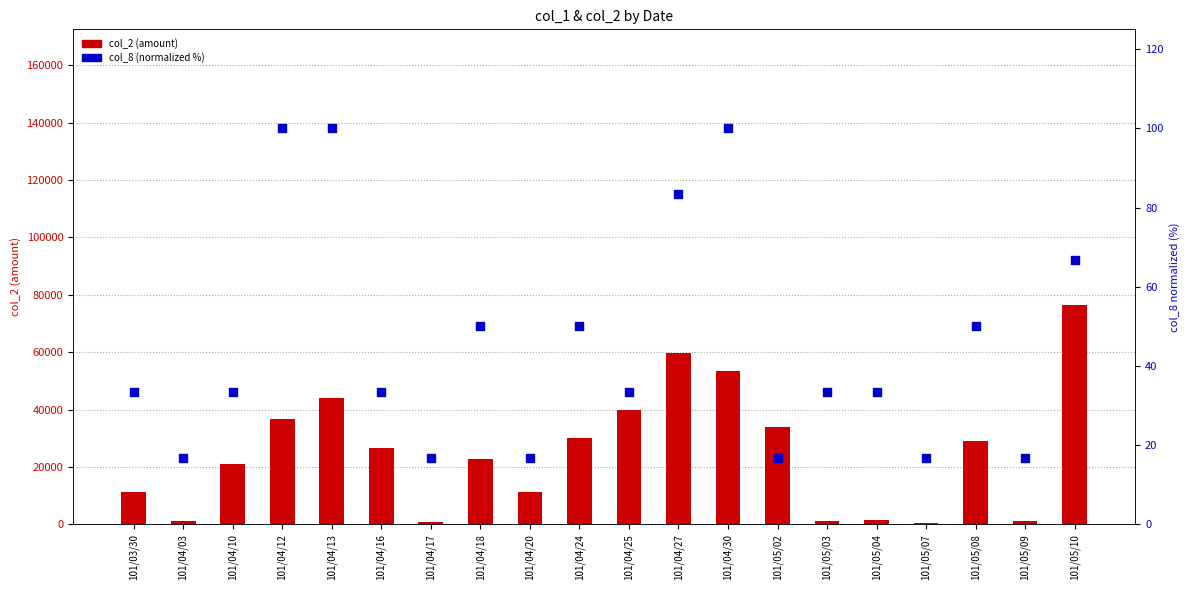

What is the total value across all series at 101/04/16?

26593.3